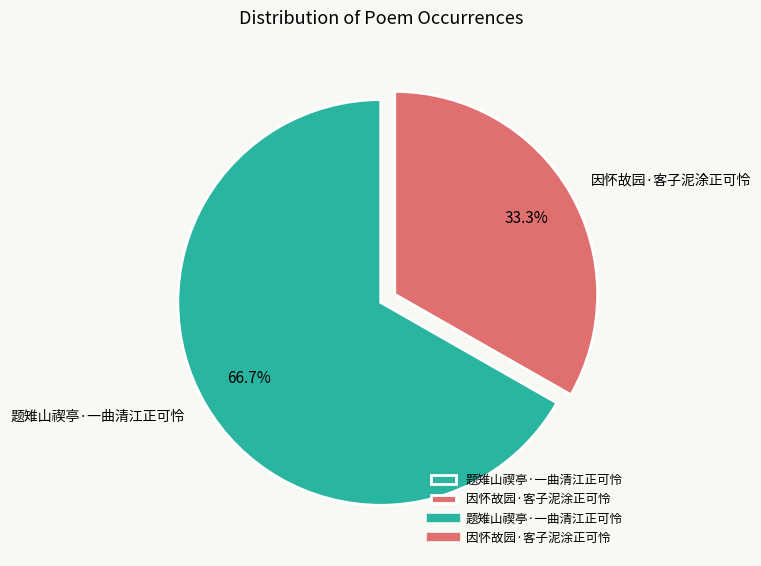

To the nearest percent, what portion does 题雉山禊亭·一曲清江正可怜 represent?

67%